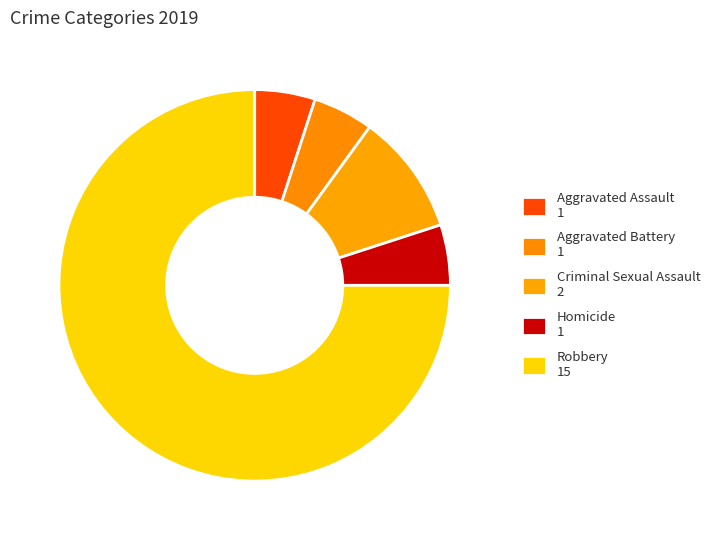

Count the number of slices in the pie.

5